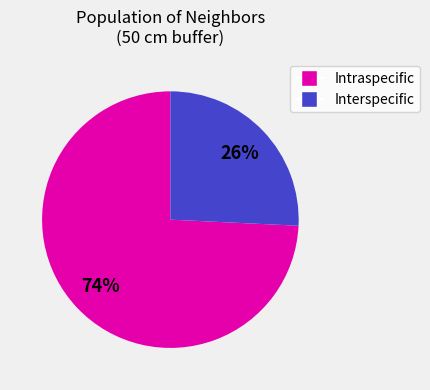

To the nearest percent, what is the difference between the largest and smallest slice percentages?

48%